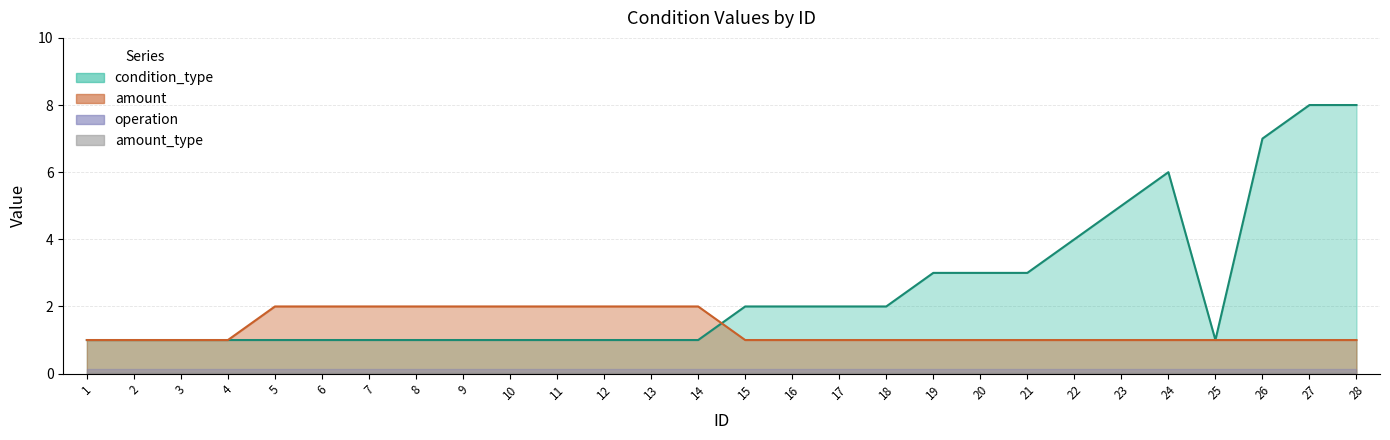

Rank the categories by condition_type value from lowest to highest.

1, 2, 3, 4, 5, 6, 7, 8, 9, 10, 11, 12, 13, 14, 25, 15, 16, 17, 18, 19, 20, 21, 22, 23, 24, 26, 27, 28